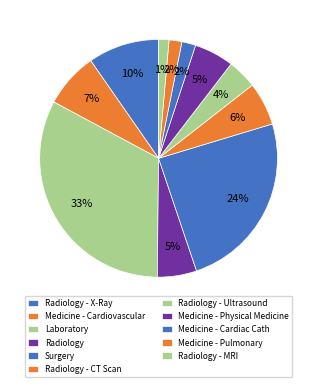

Count the number of slices in the pie.

11